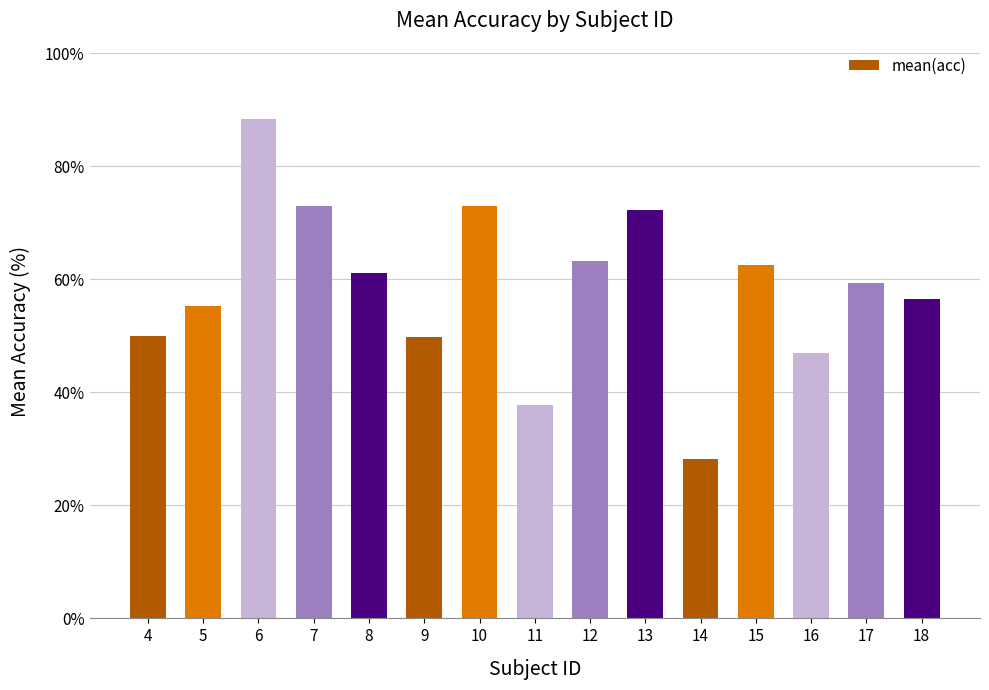

Between 15 and 10, which is larger?

10